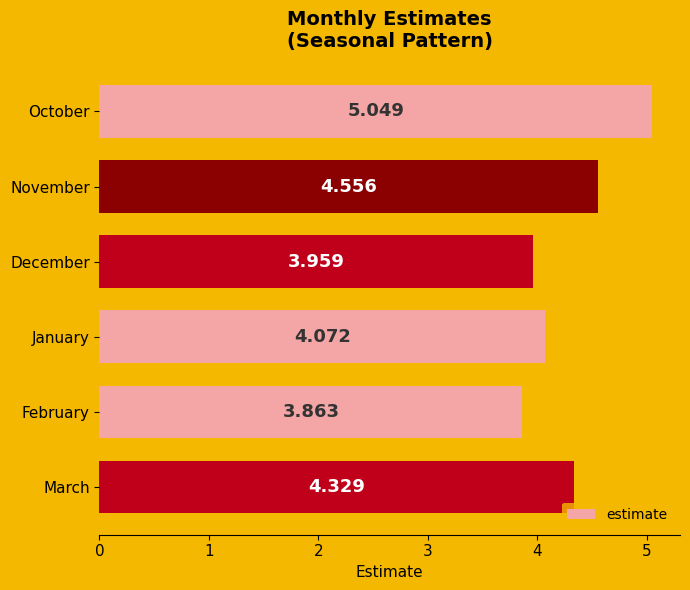

List the labels in order of value, largest first.

October, November, March, January, December, February